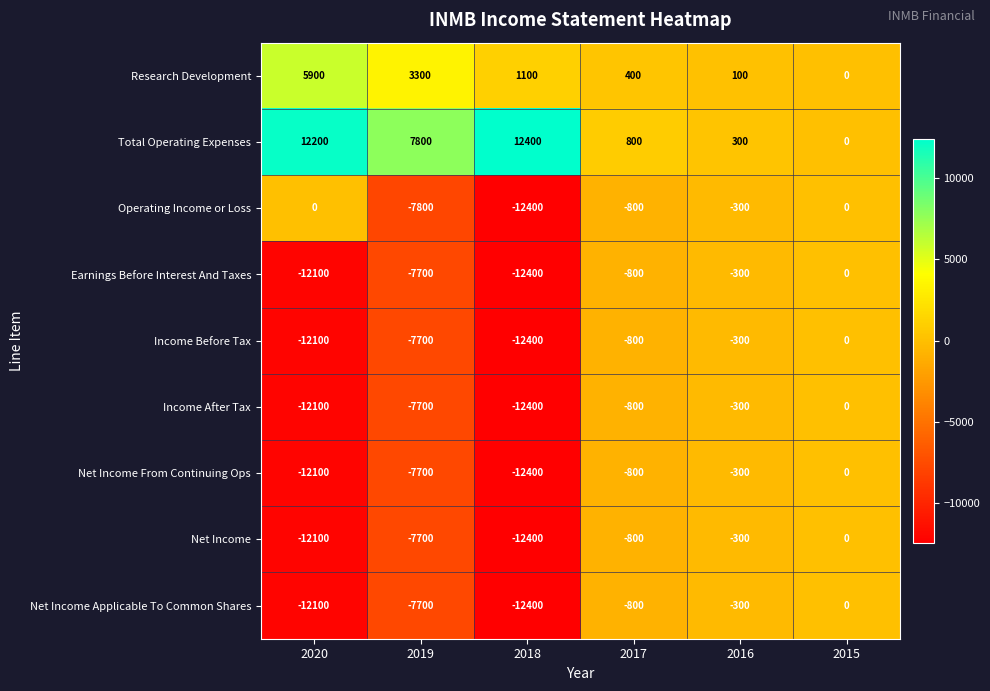

At which category is the sum across all series the highest?

2015